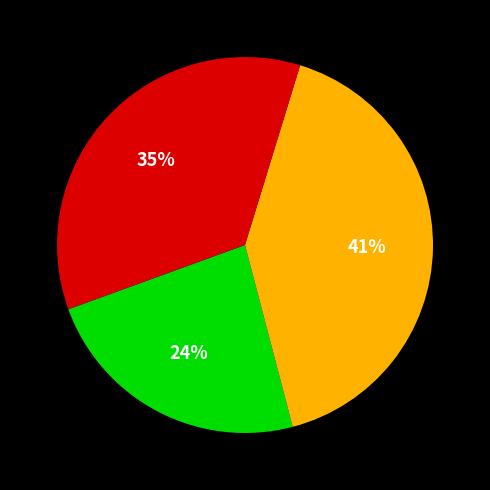

To the nearest percent, what is the average slice percentage?

33%